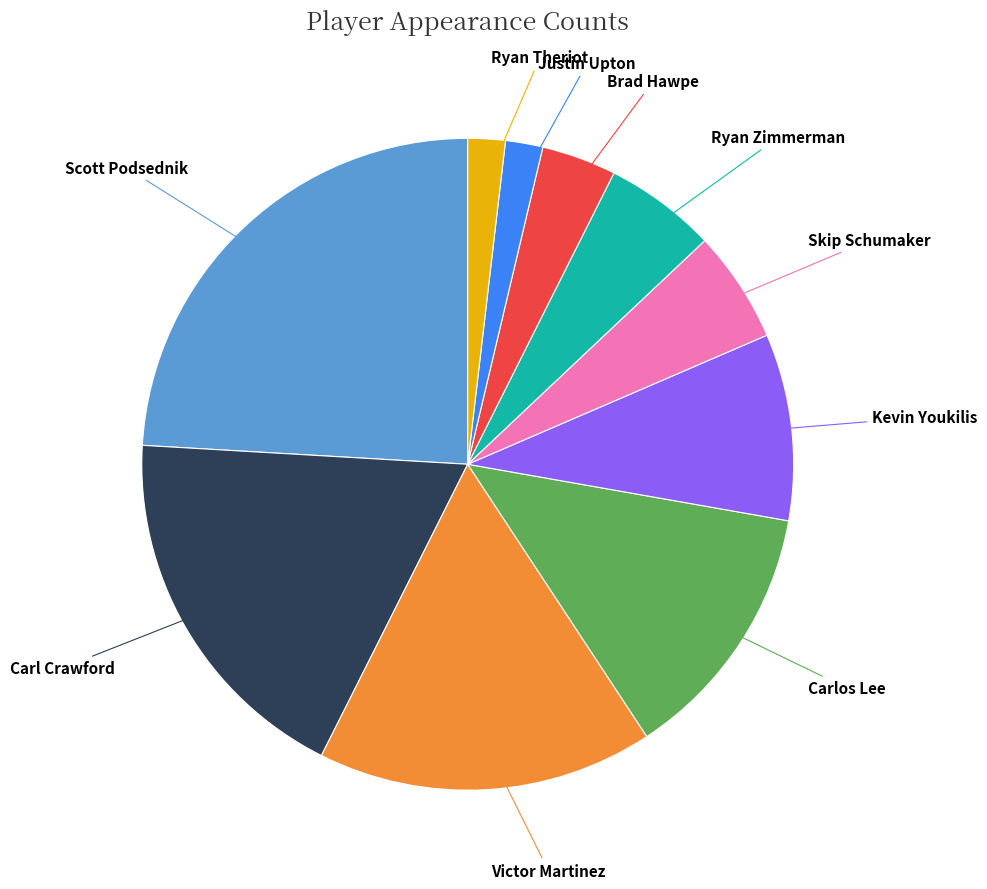

Is there a majority slice in this chart?

No